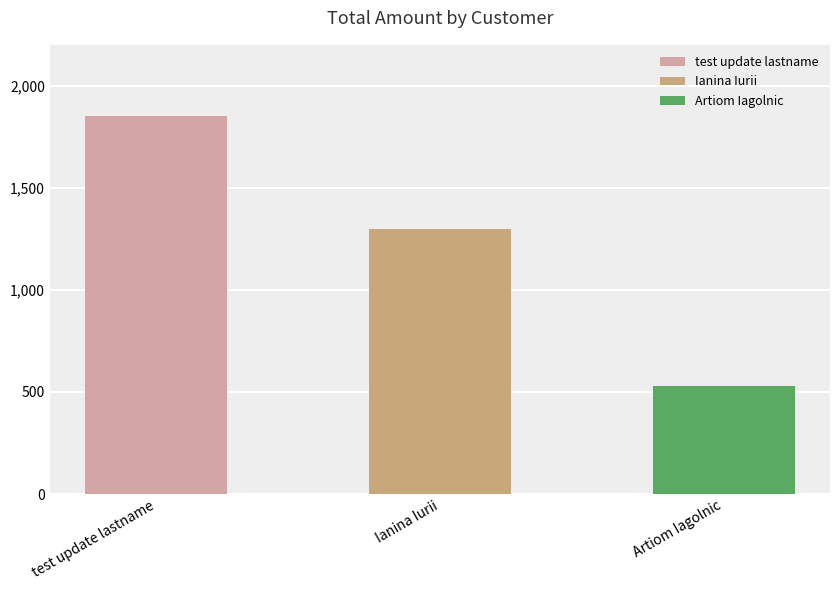

Read the value at Ianina Iurii.

1300.0